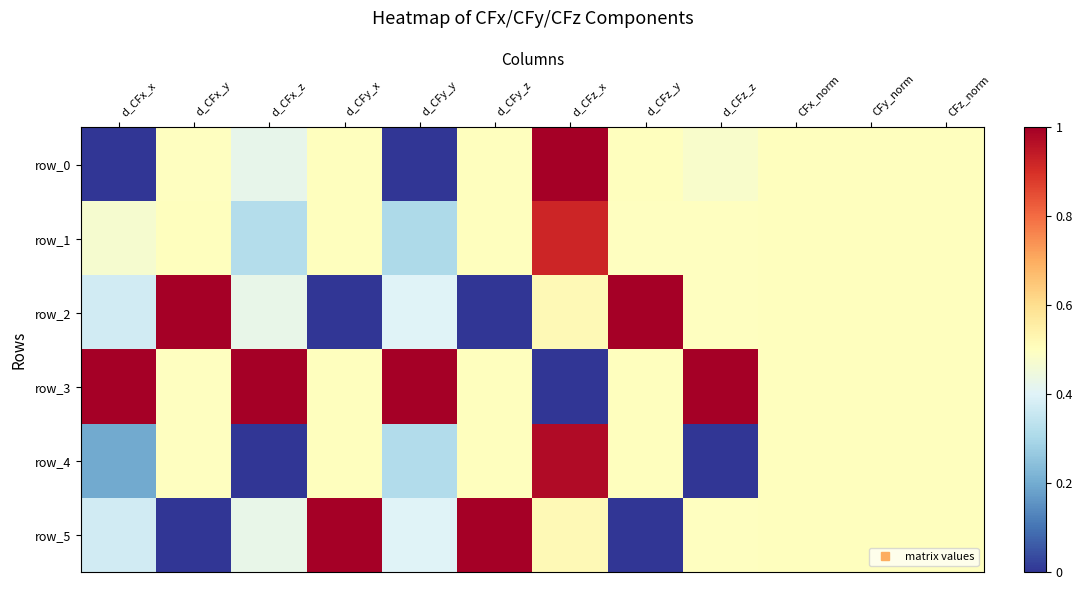

What value does the row_2 series have at d_CFx_z?

0.4